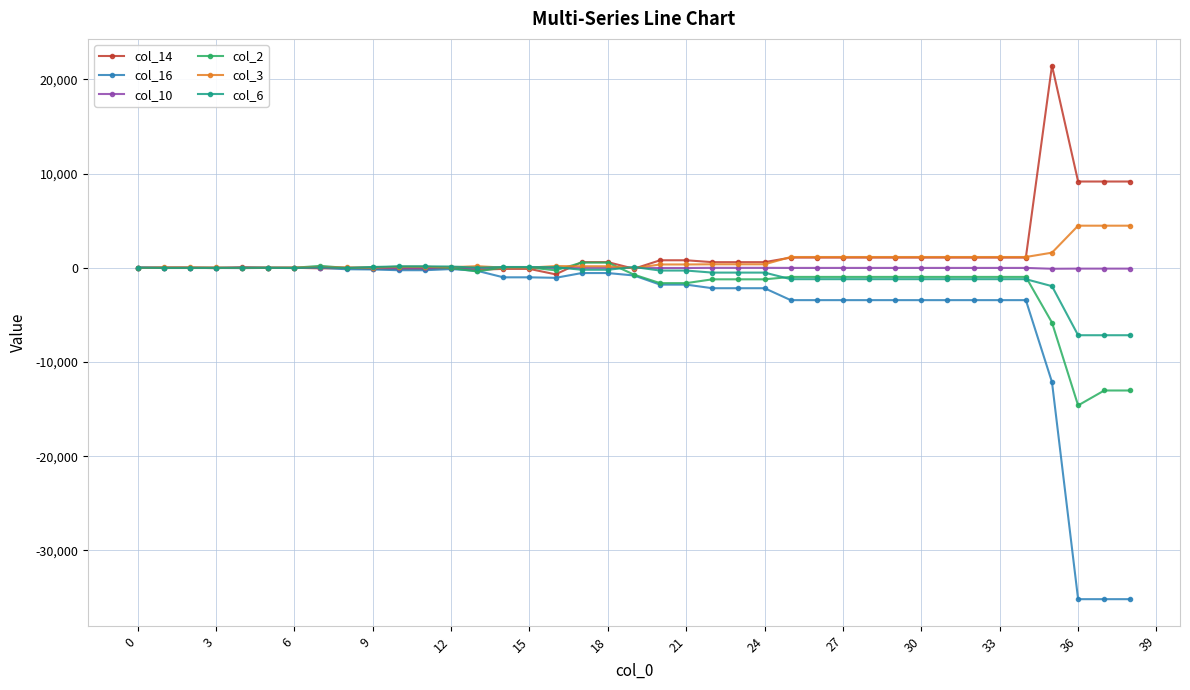

True or false: col_14 has more than 1 points higher than both neighbors.

True